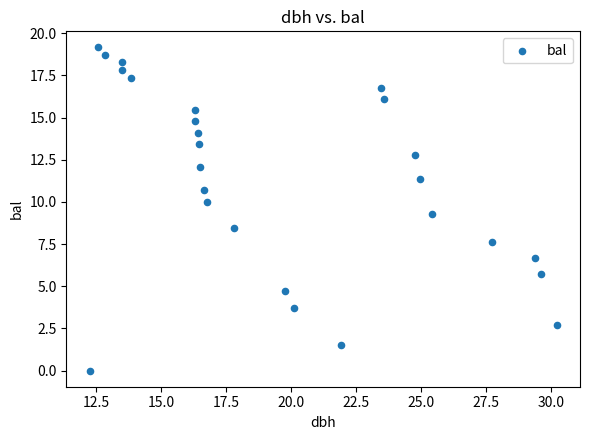

What Y value in the scatter plot is closest to 9?

9.3